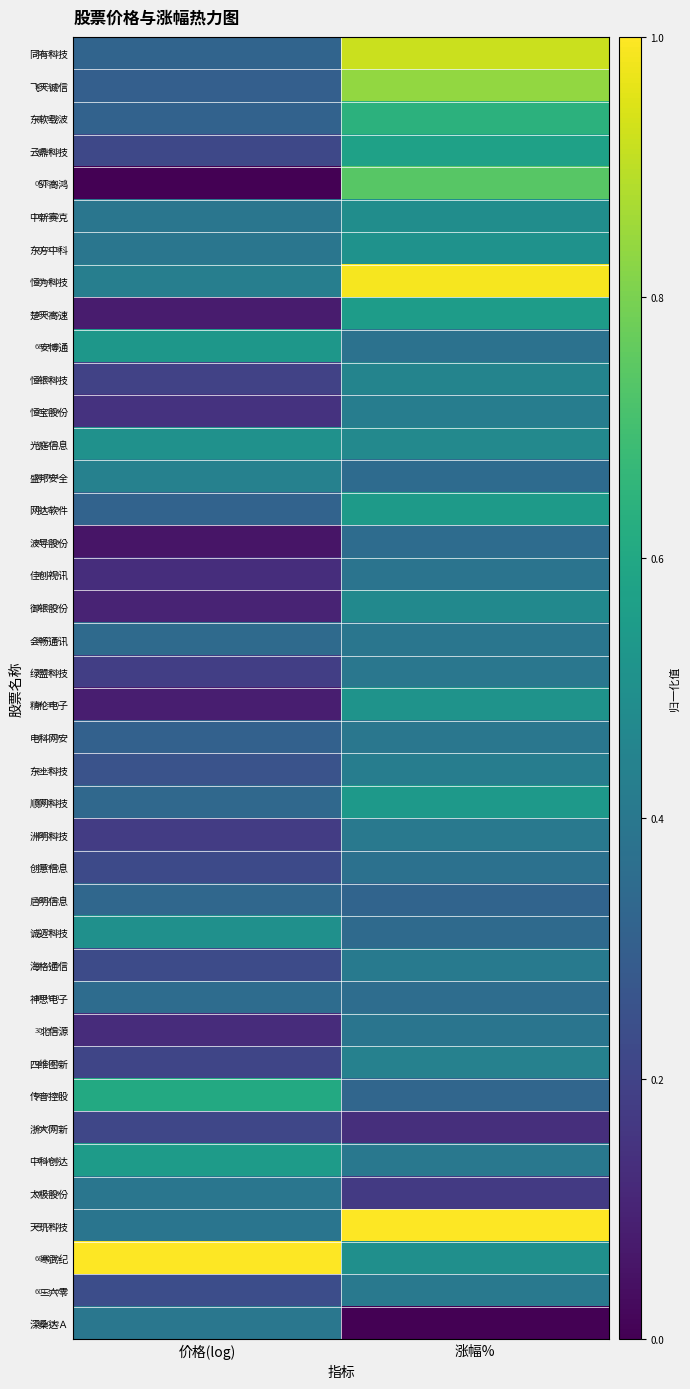

The 天玑科技 series shows 0.5 at 涨幅%. True or false?

False